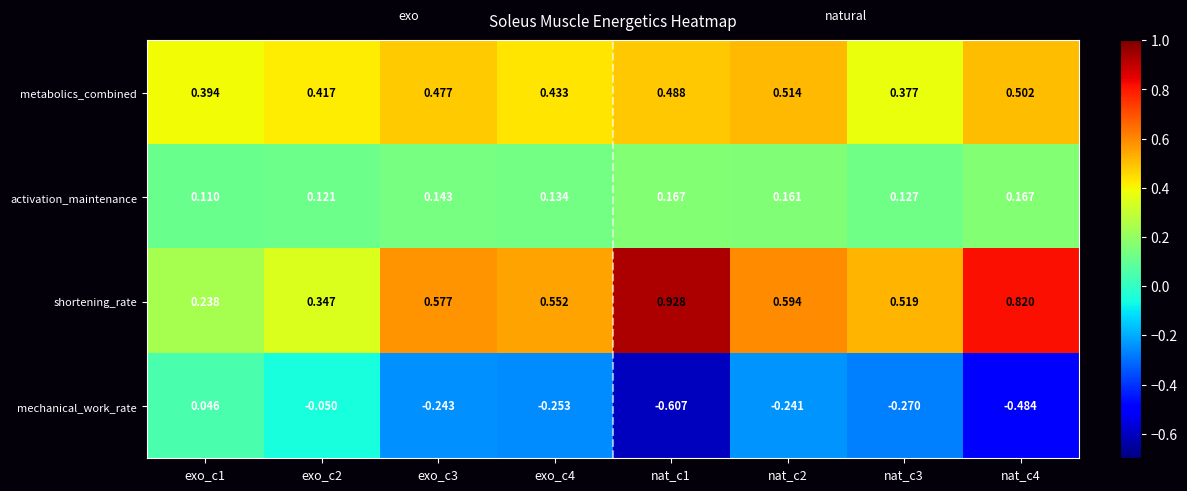

Which series has the widest spread of values?

shortening_rate